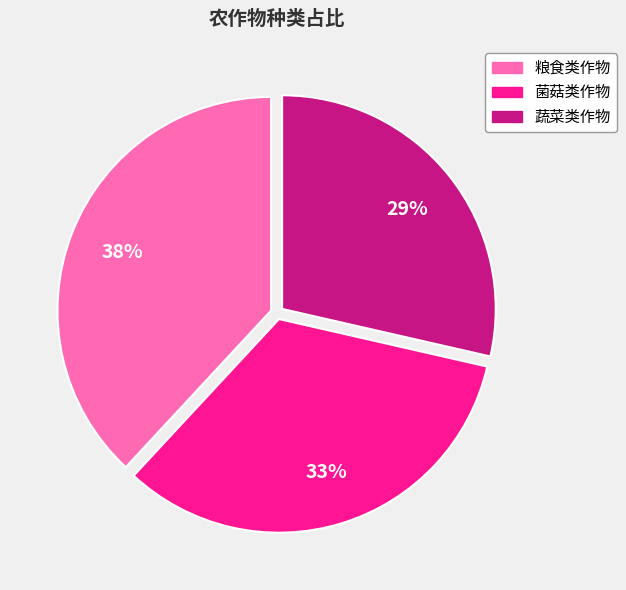

Is it true that 菌菇类作物 is 47% of the pie?

False